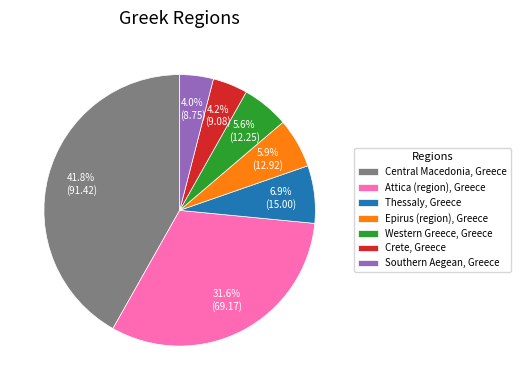

How many slices are in this pie chart?

7